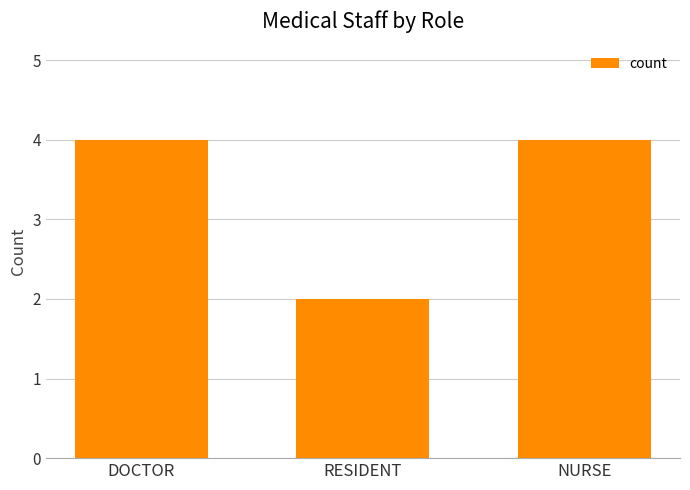

Are the bars grouped side by side (vs. stacked)?

No